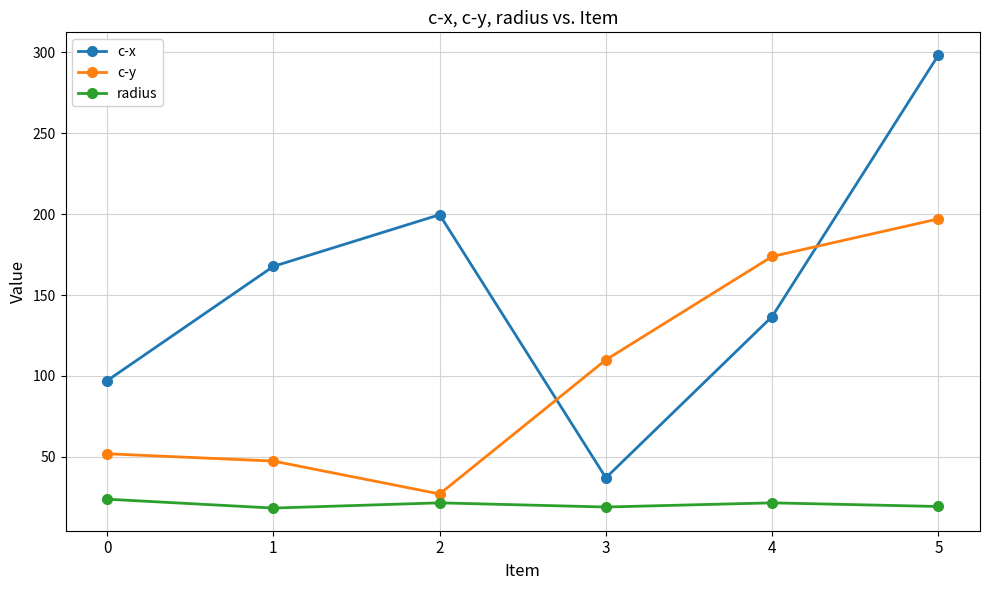

What is the difference between the second highest and second lowest values in the c-x series?

102.6